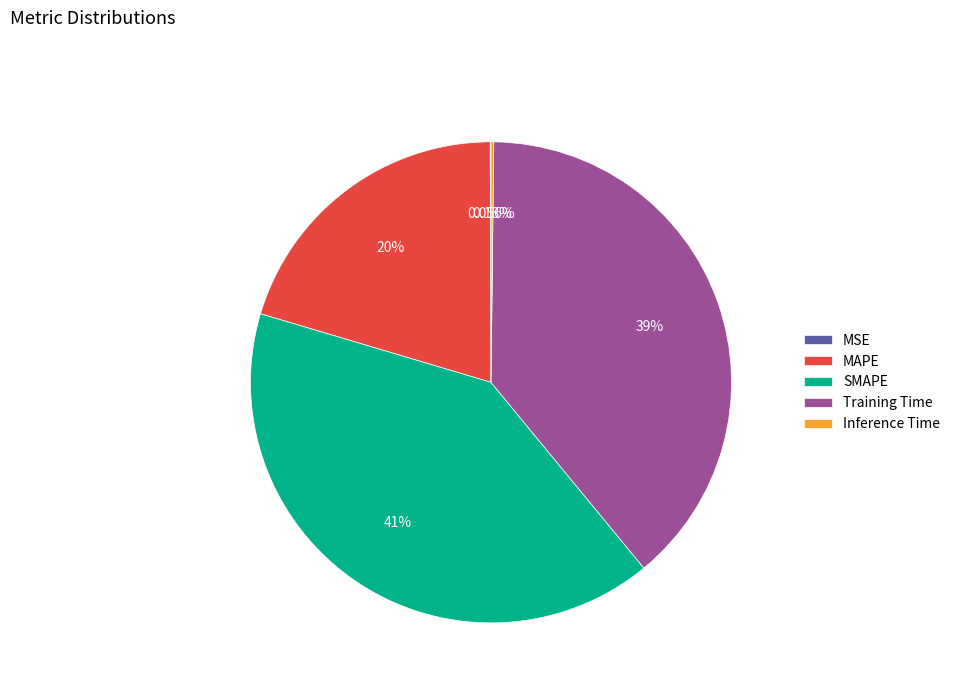

Does any single category account for the majority?

No